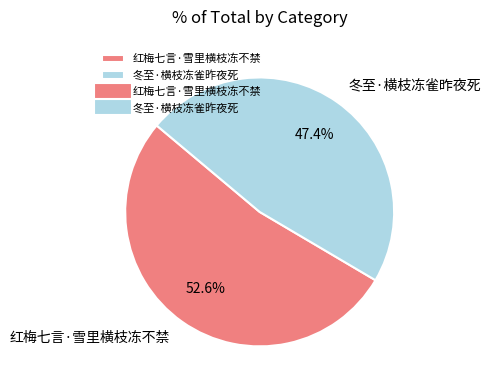

What percentage is NOT represented by 冬至·横枝冻雀昨夜死?

52.6%